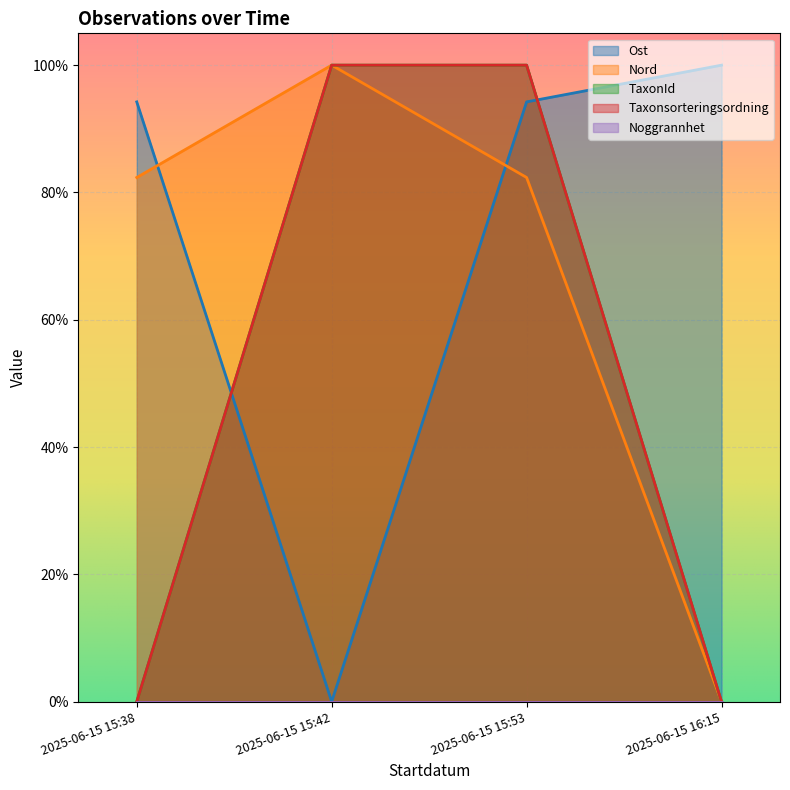

At which label is Nord closest to 0?

2025-06-15 16:15